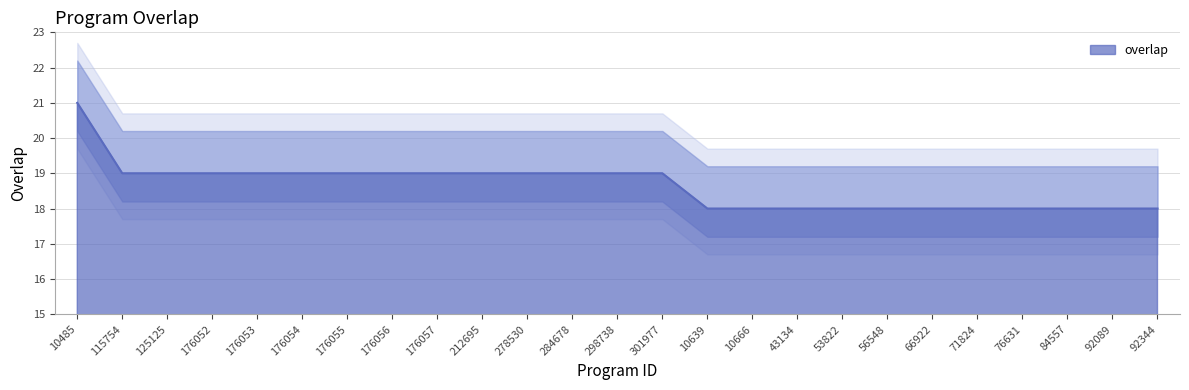

How many values are between 18 and 19?

24